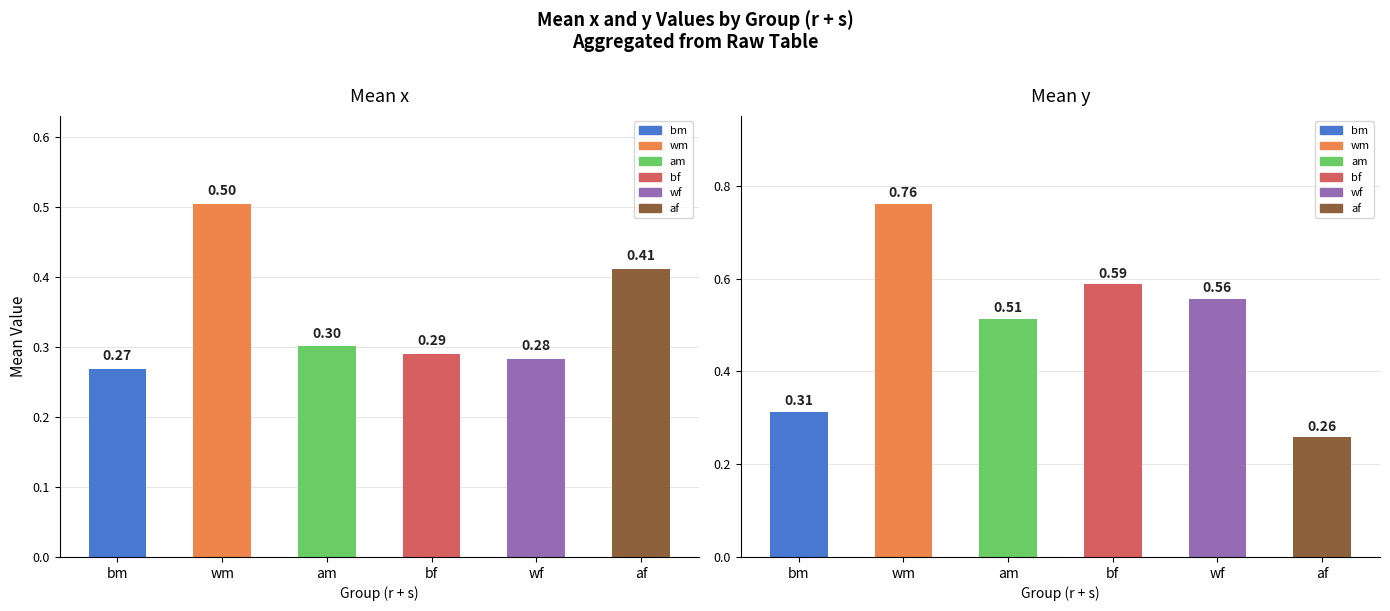

Reading left to right, transcribe all the data shown in this chart.

mean_x: 0.3	0.5	0.3	0.3	0.3	0.4
mean_y: 0.3	0.8	0.5	0.6	0.6	0.3